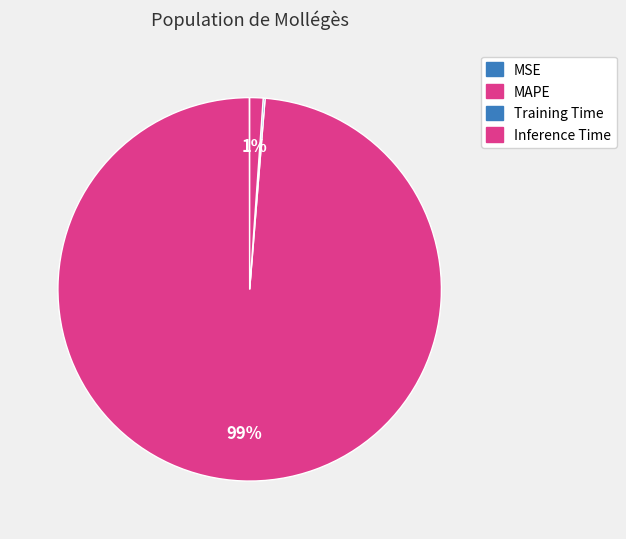

What percentage is NOT represented by MAPE?

1.3%